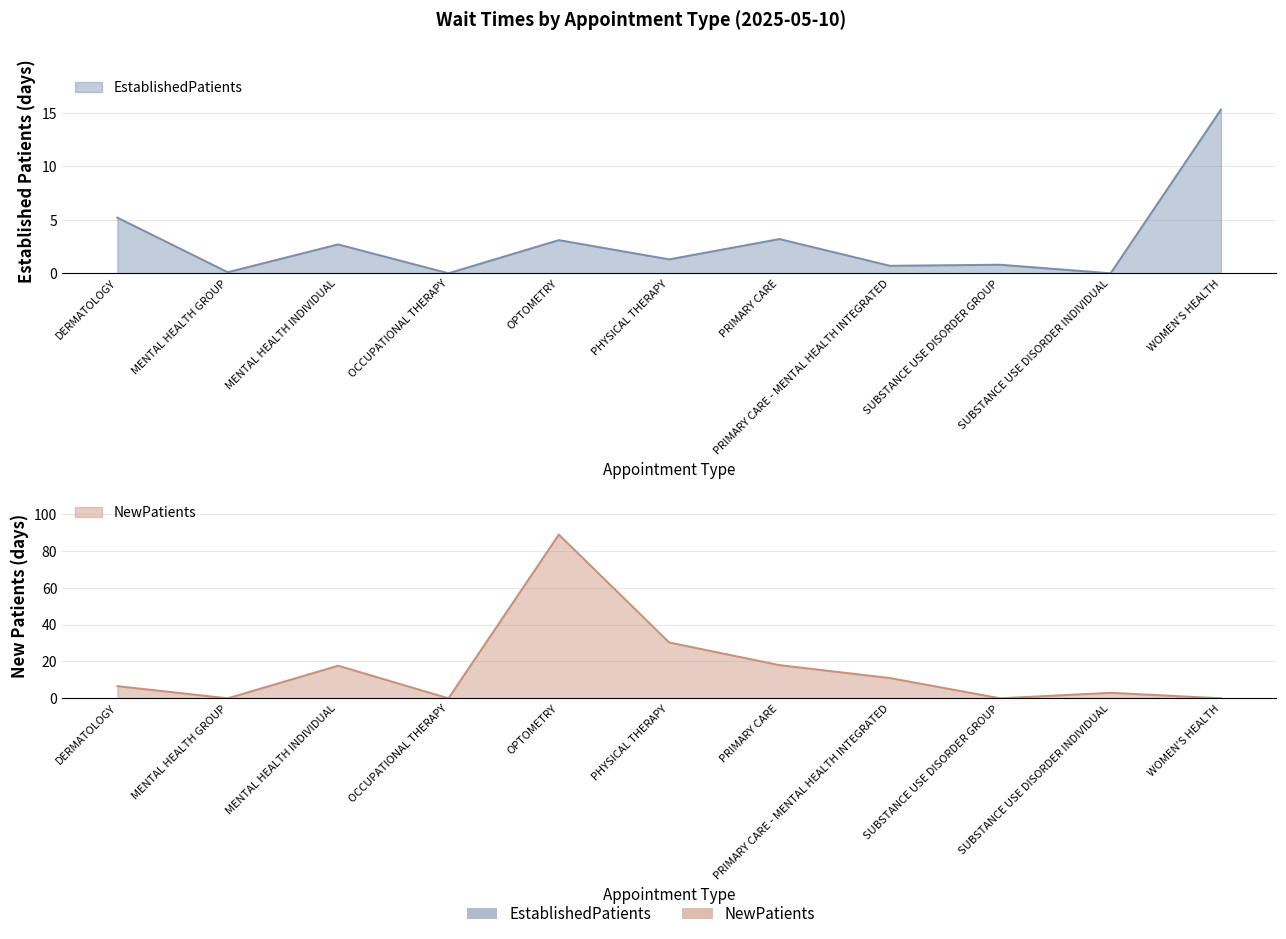

The EstablishedPatients series shows 9.5 at WOMEN'S HEALTH. True or false?

False